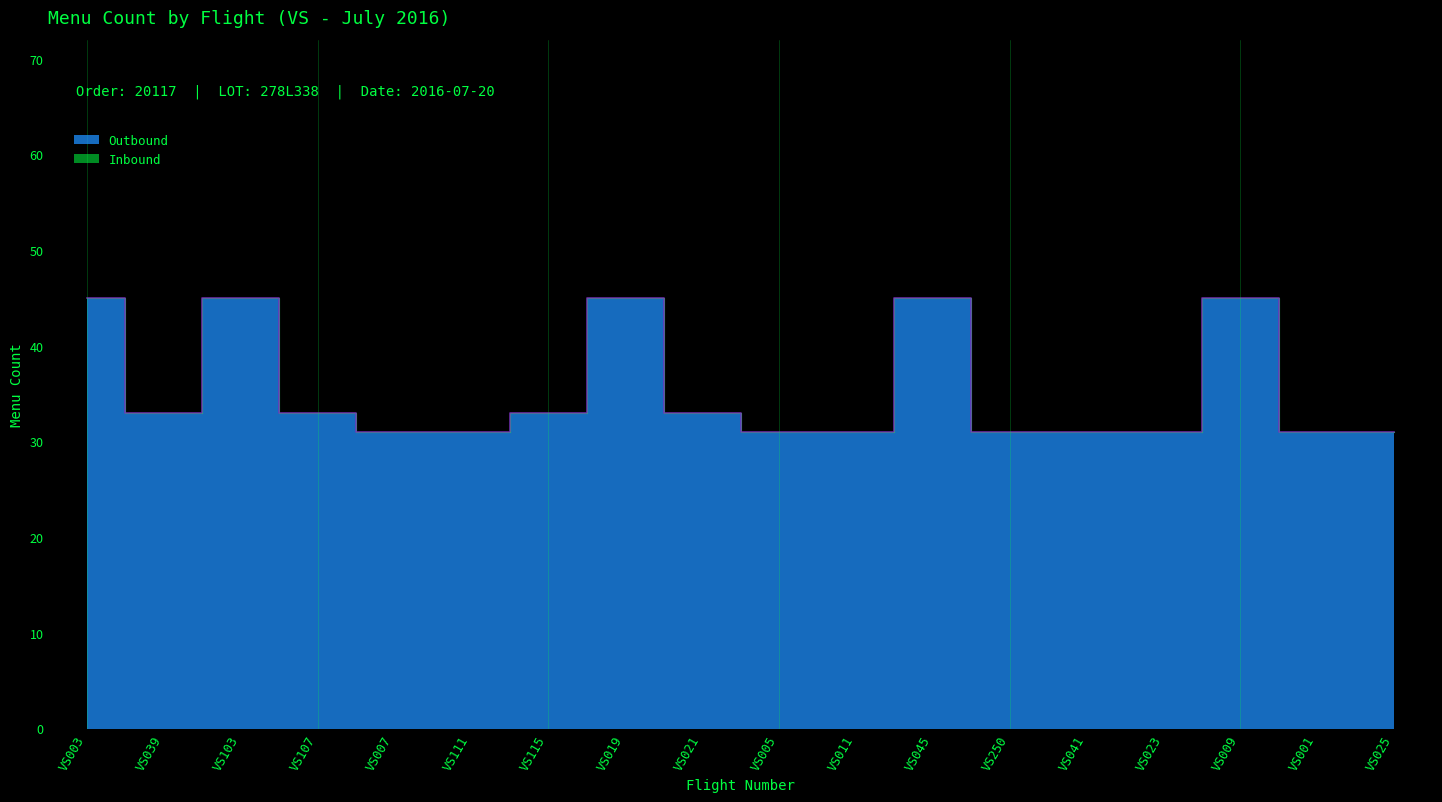

How many distinct data groups are displayed?

2